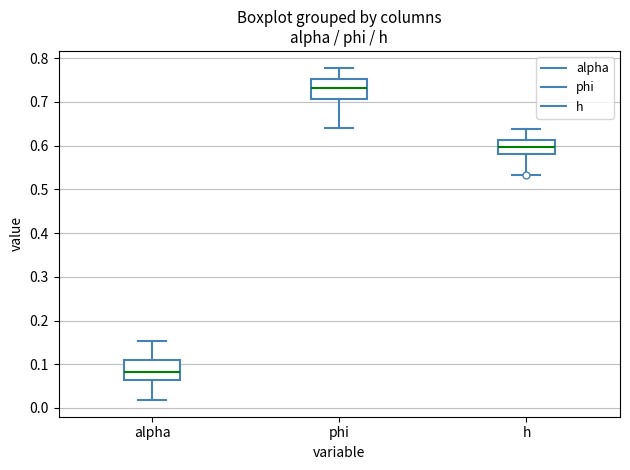

Which box has the lowest median line?

alpha